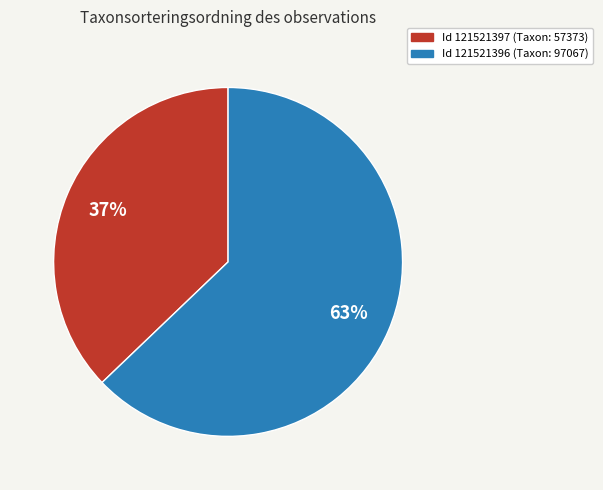

Does any single category account for the majority?

Yes